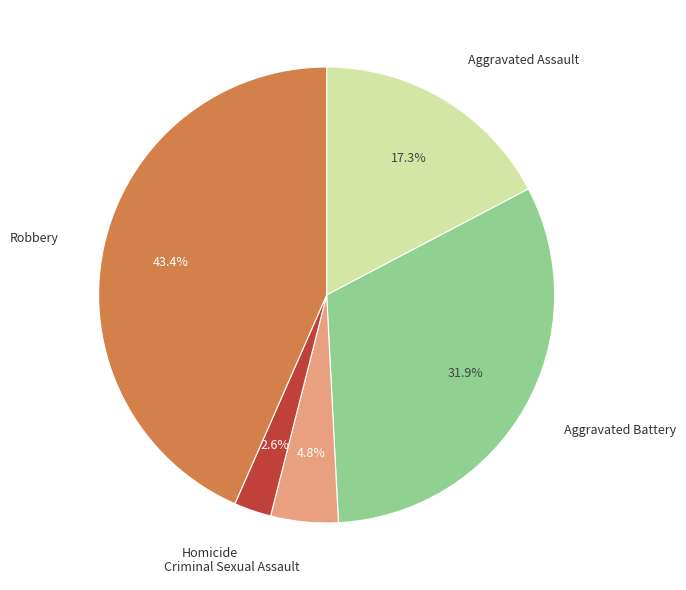

Between Robbery and Homicide, which is larger?

Robbery